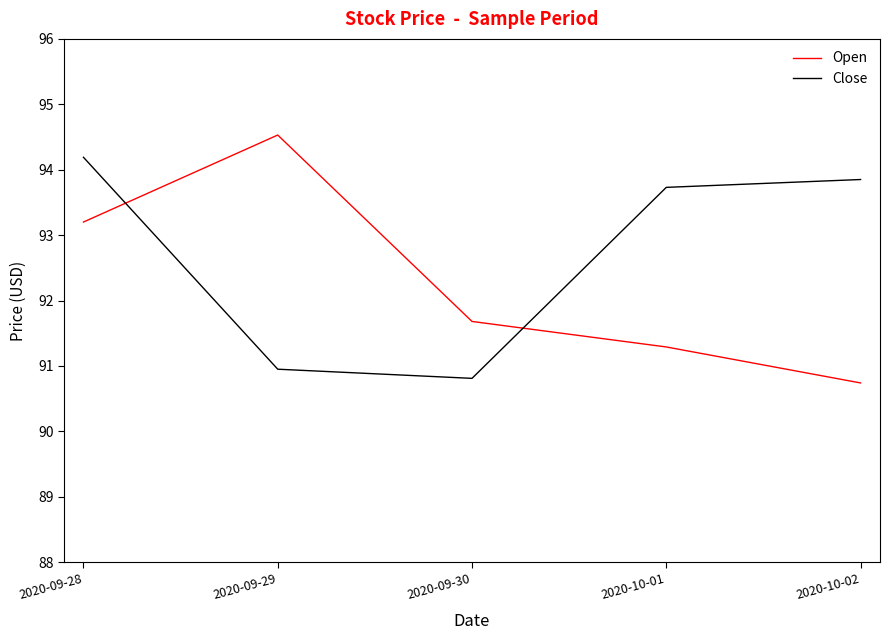

List the series in order of their peak value, lowest first.

Close, Open